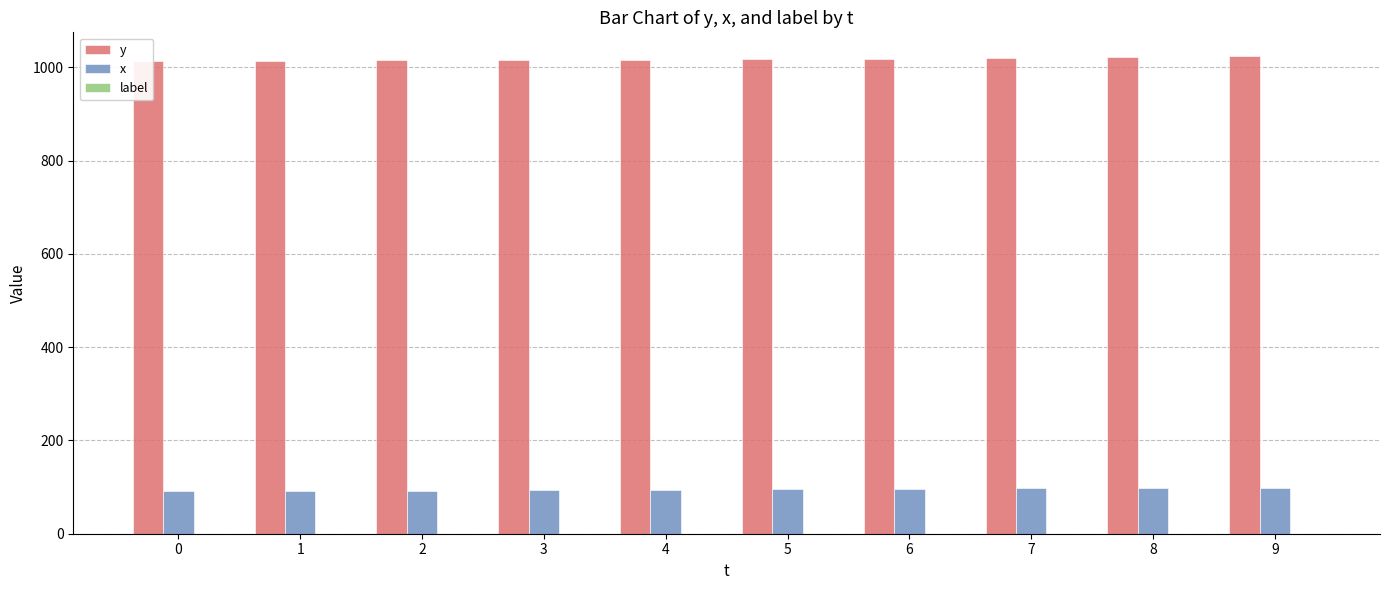

At which category is the sum across all series the highest?

9